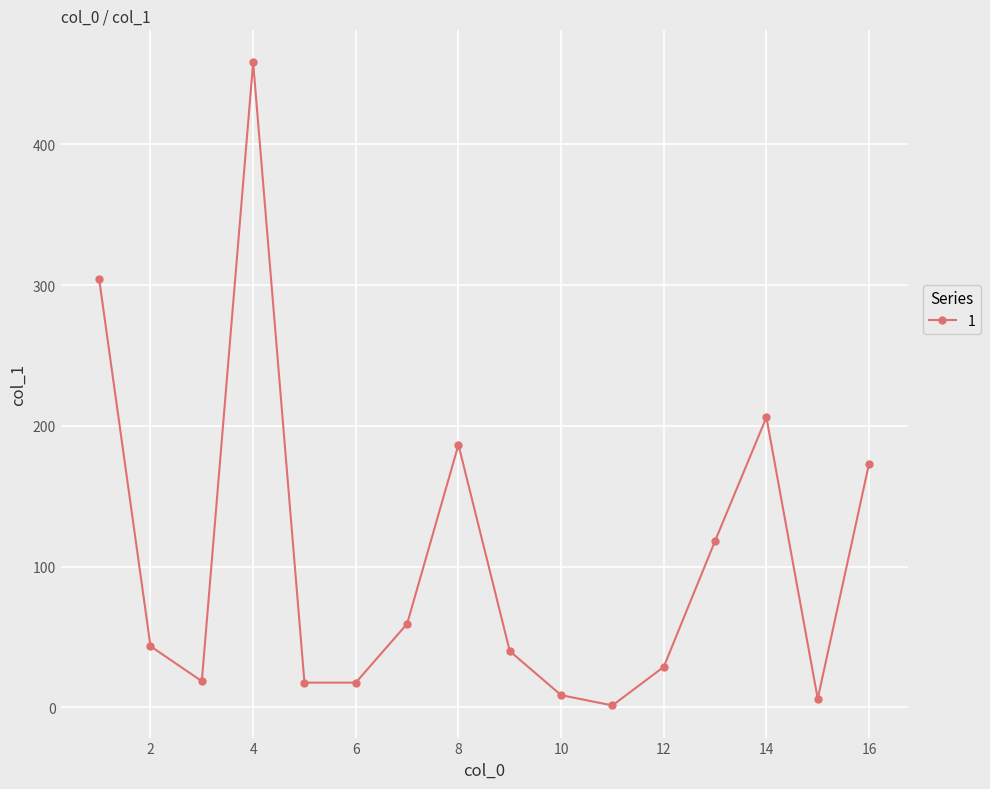

What is the difference between the maximum and minimum values?

456.8